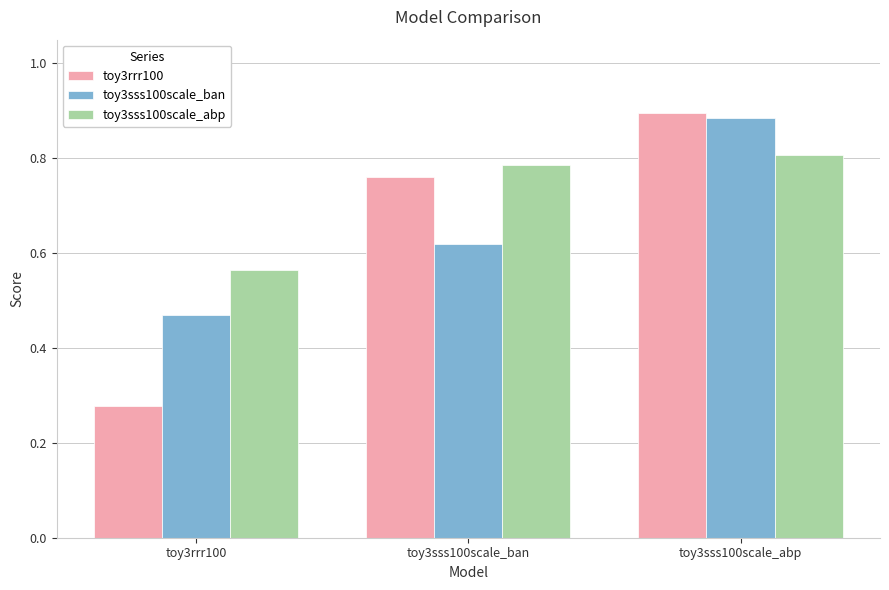

What is the difference between the toy3sss100scale_abp values at toy3rrr100 and toy3sss100scale_ban?

0.2